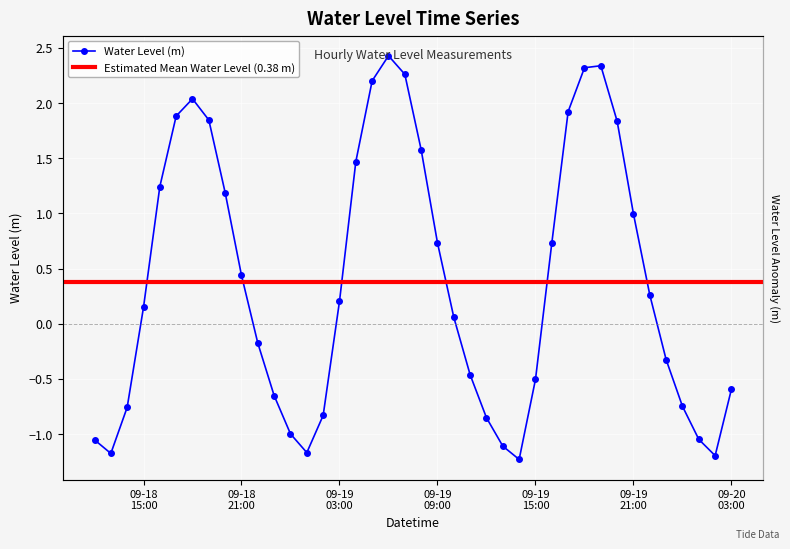

What is the change in value from 2025-09-19 00:00:00 to 2025-09-19 01:00:00?

-0.2